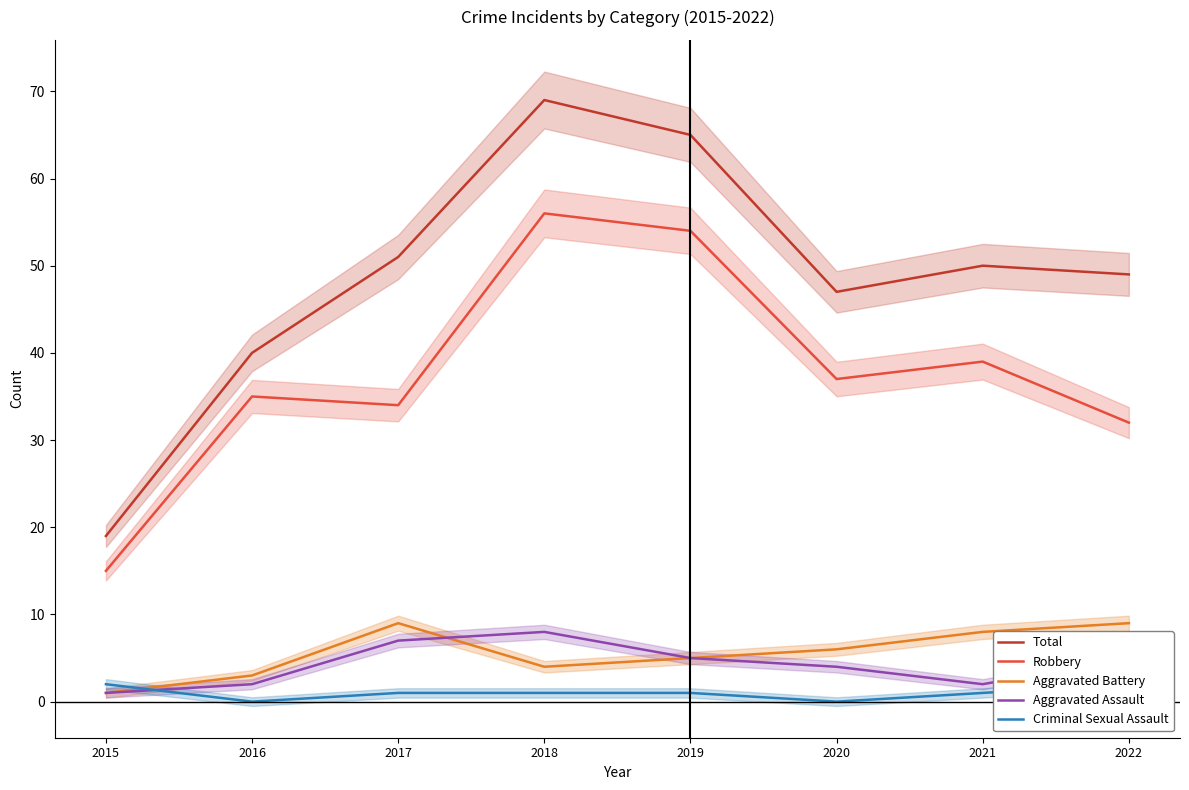

Reading right to left, what are all the values shown in this chart?

Total: 49	50	47	65	69	51	40	19
Robbery: 32	39	37	54	56	34	35	15
Aggravated Battery: 9	8	6	5	4	9	3	1
Aggravated Assault: 5	2	4	5	8	7	2	1
Criminal Sexual Assault: 2	1	0	1	1	1	0	2